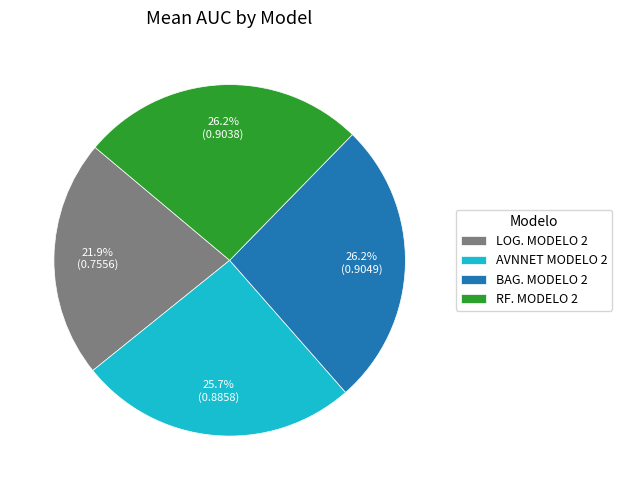

Count the number of slices in the pie.

4